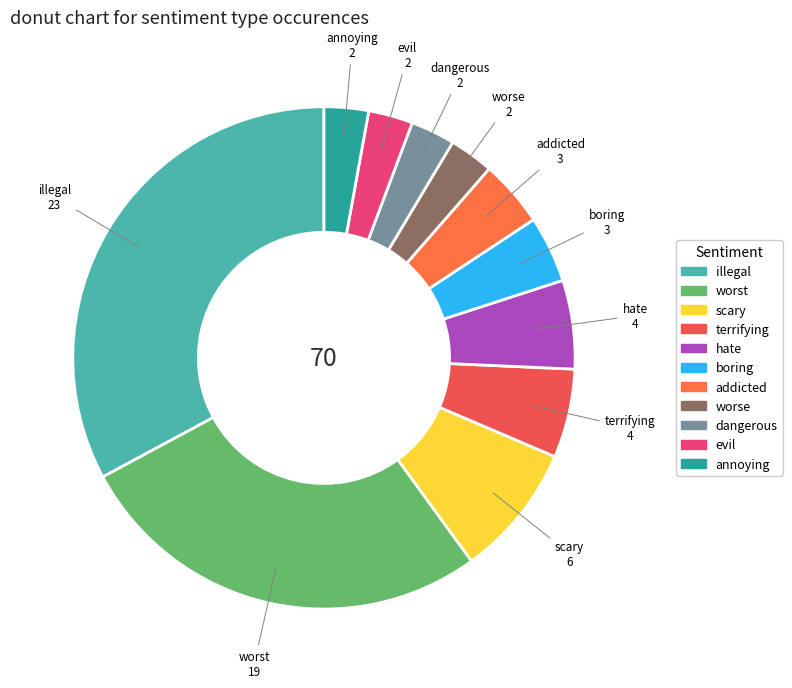

Count the number of slices in the pie.

11